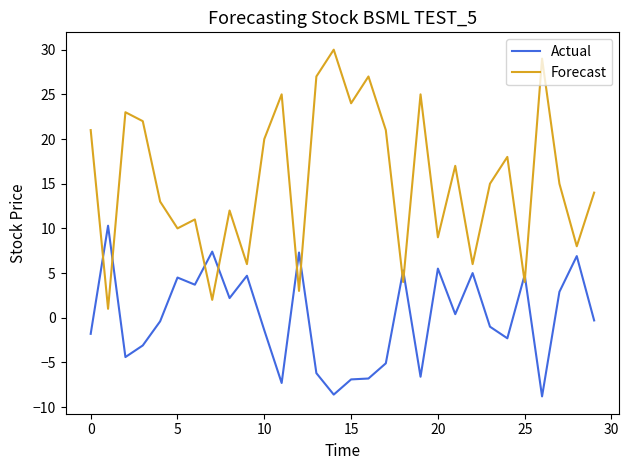

How many interior local valleys does the Forecast series have?

11